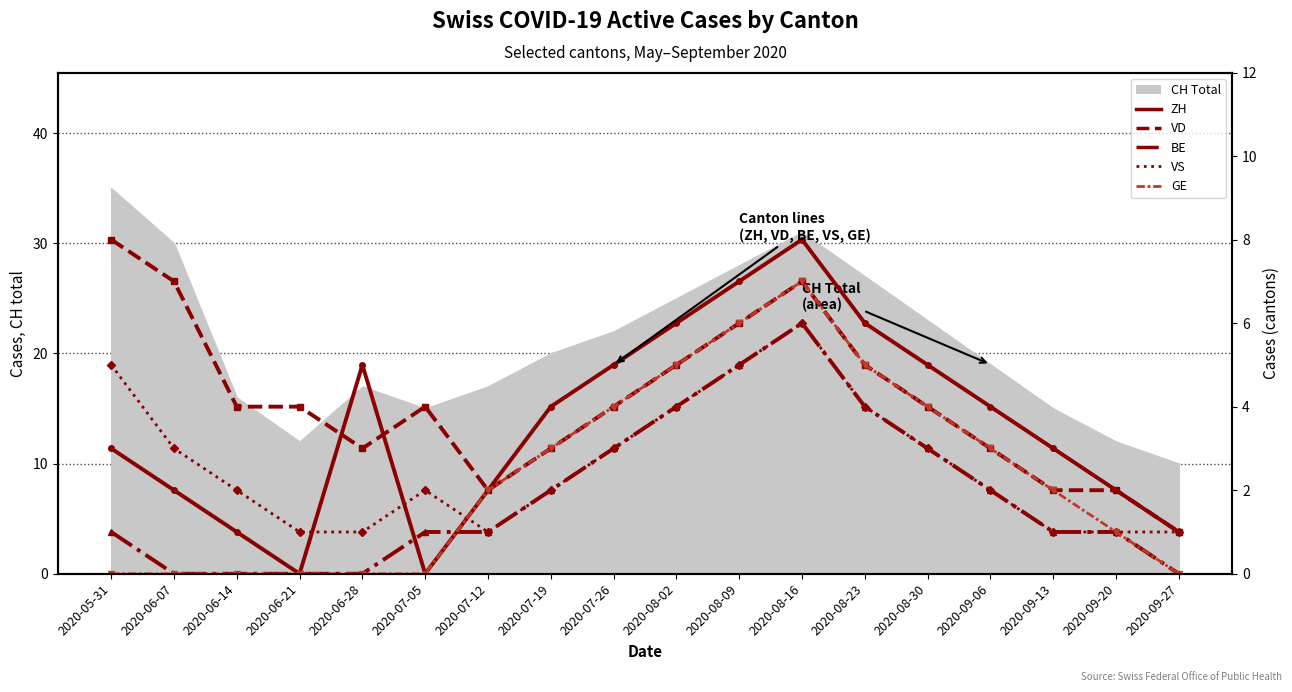

List the series in order of their peak value, highest first.

ZH, VD, GE, BE, VS